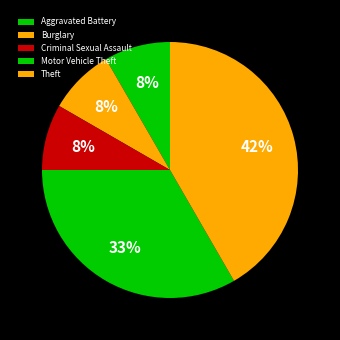

Is Aggravated Battery the majority of the pie?

No